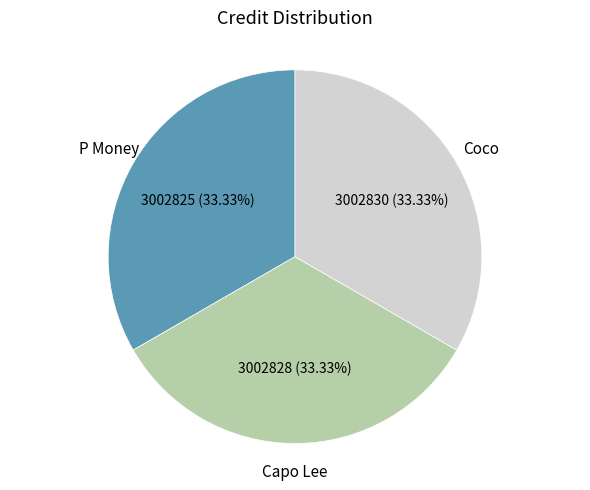

How many slices are in this pie chart?

3